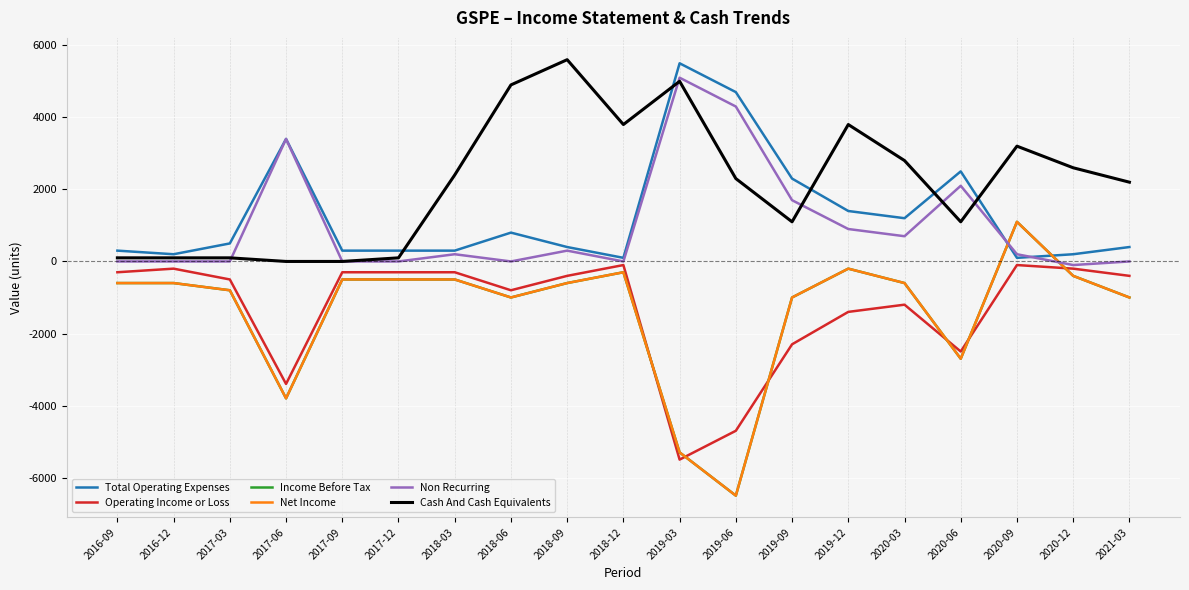

What is the value of the Income Before Tax point at the 7th from the left?

-500